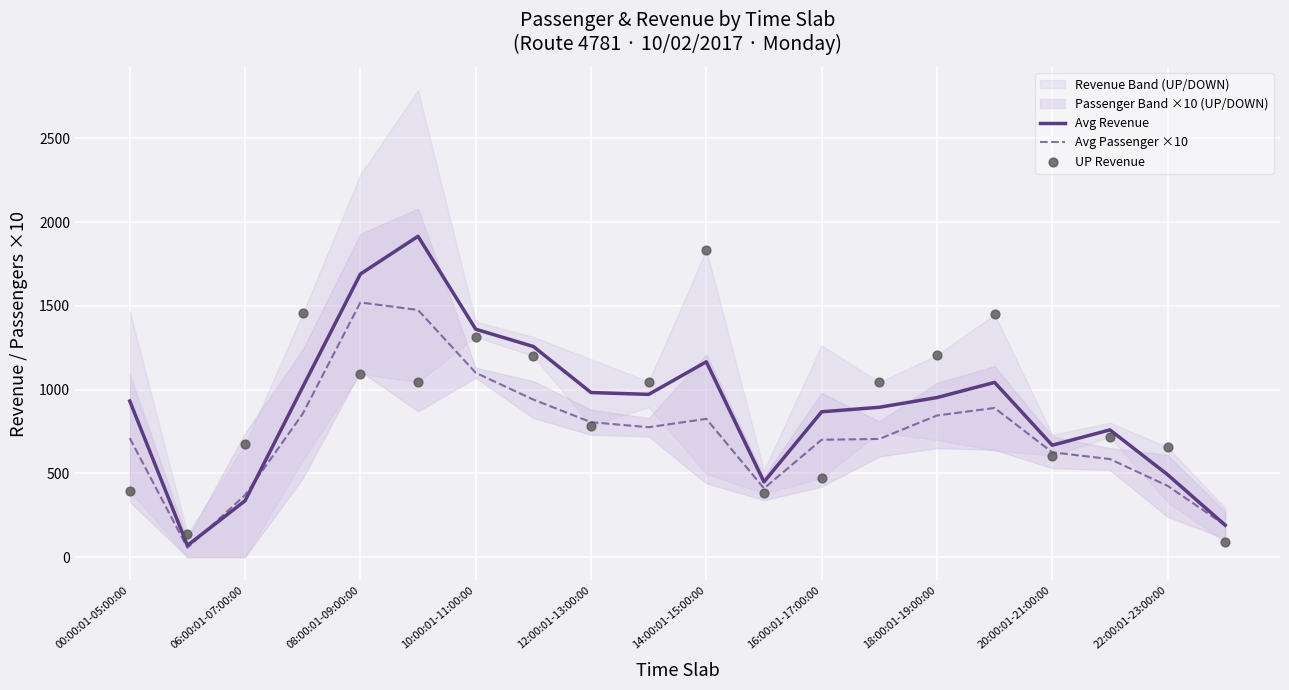

Which series reaches the maximum Y coordinate?

Avg Revenue